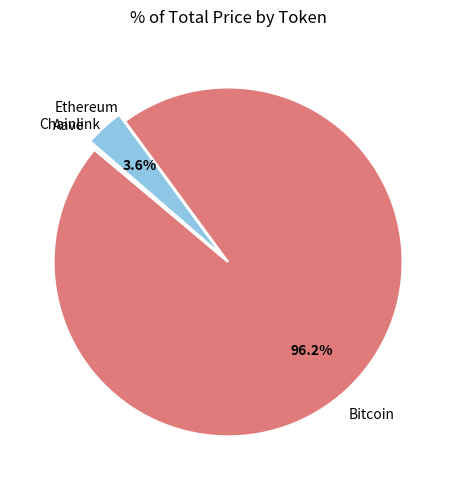

Is there any slice that represents more than half of the pie?

Yes